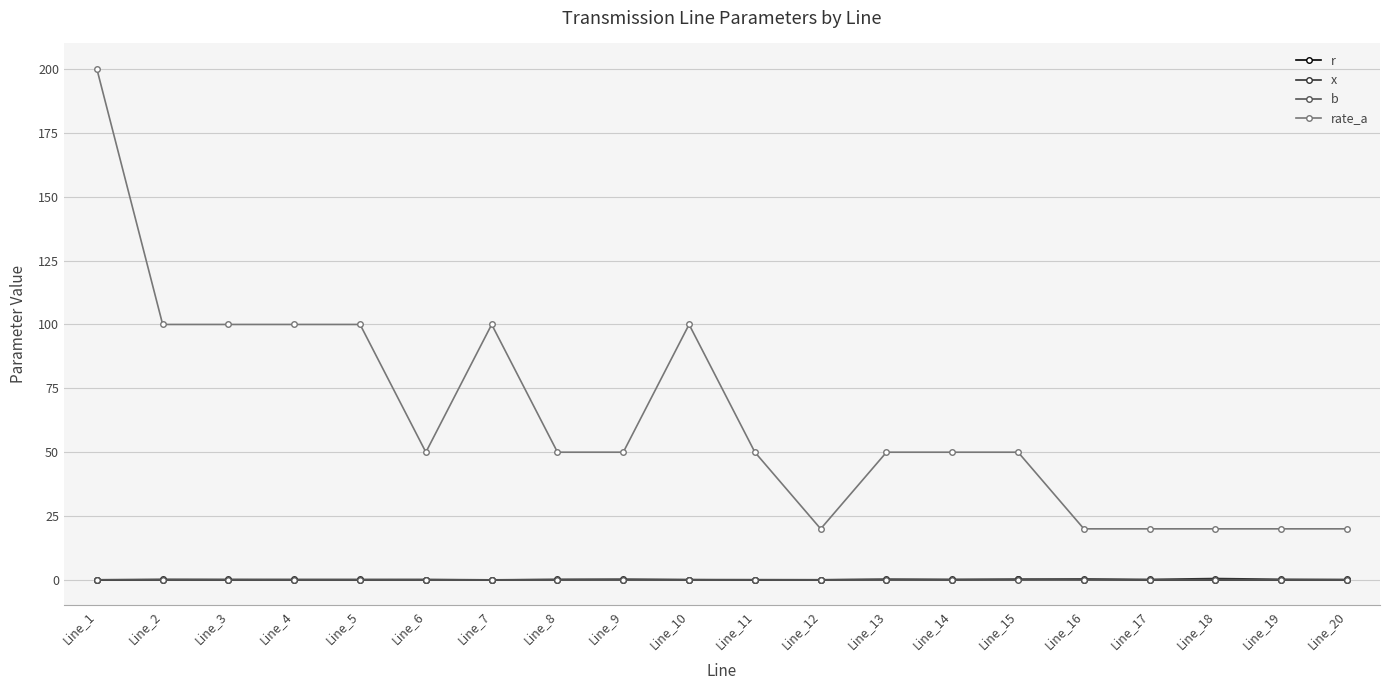

How many lines are shown in the chart?

4